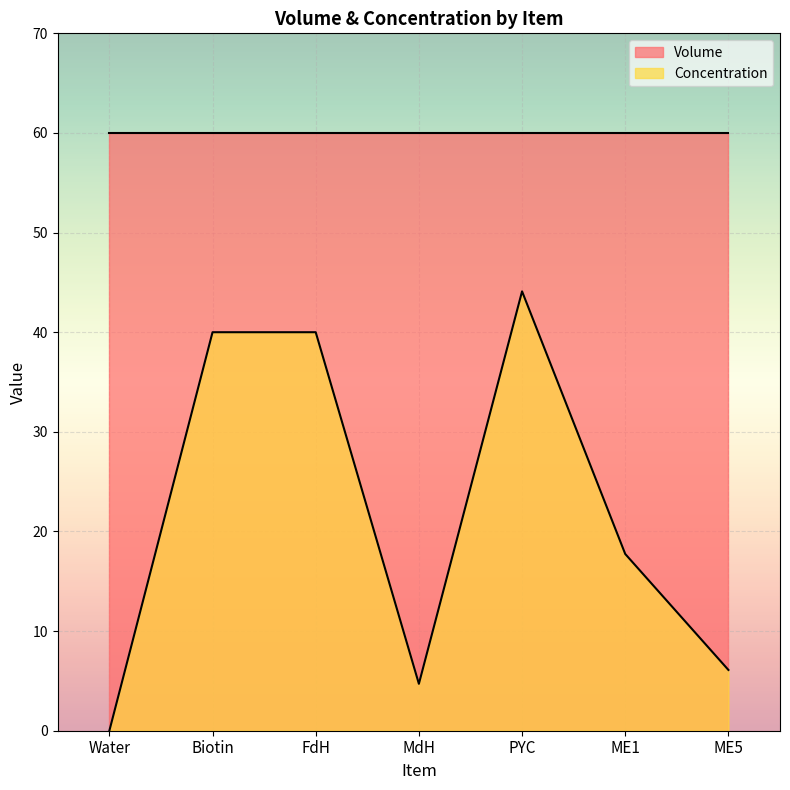

Rank the categories by value from lowest to highest.

Water, MdH, ME5, ME1, Biotin, FdH, PYC